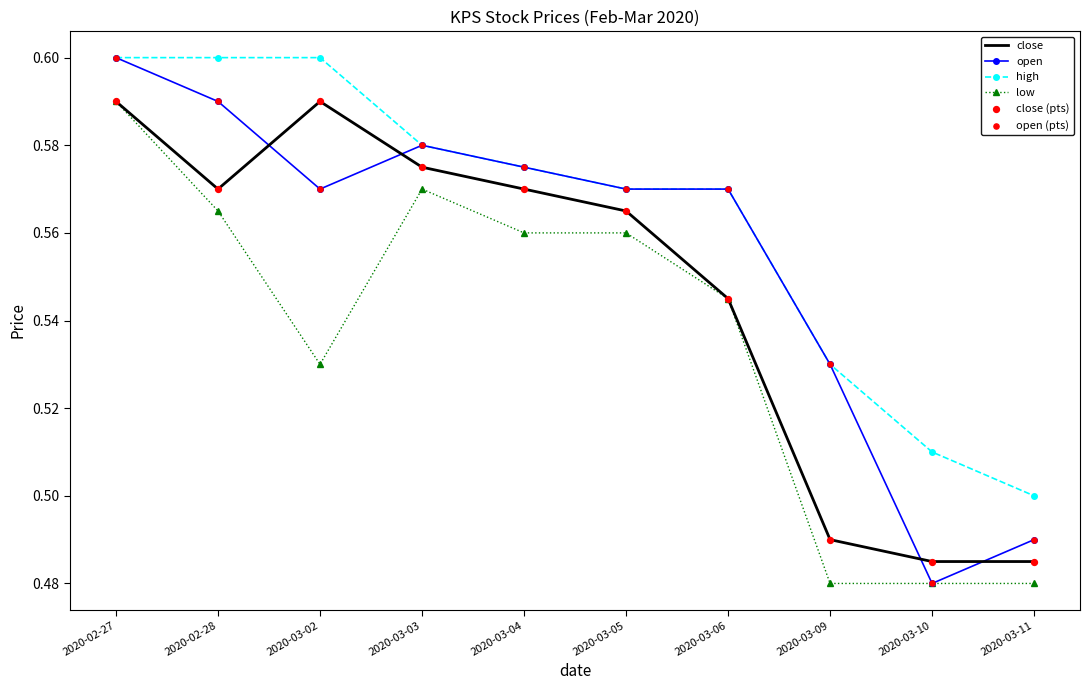

What position from the left is 2020-03-10?

9